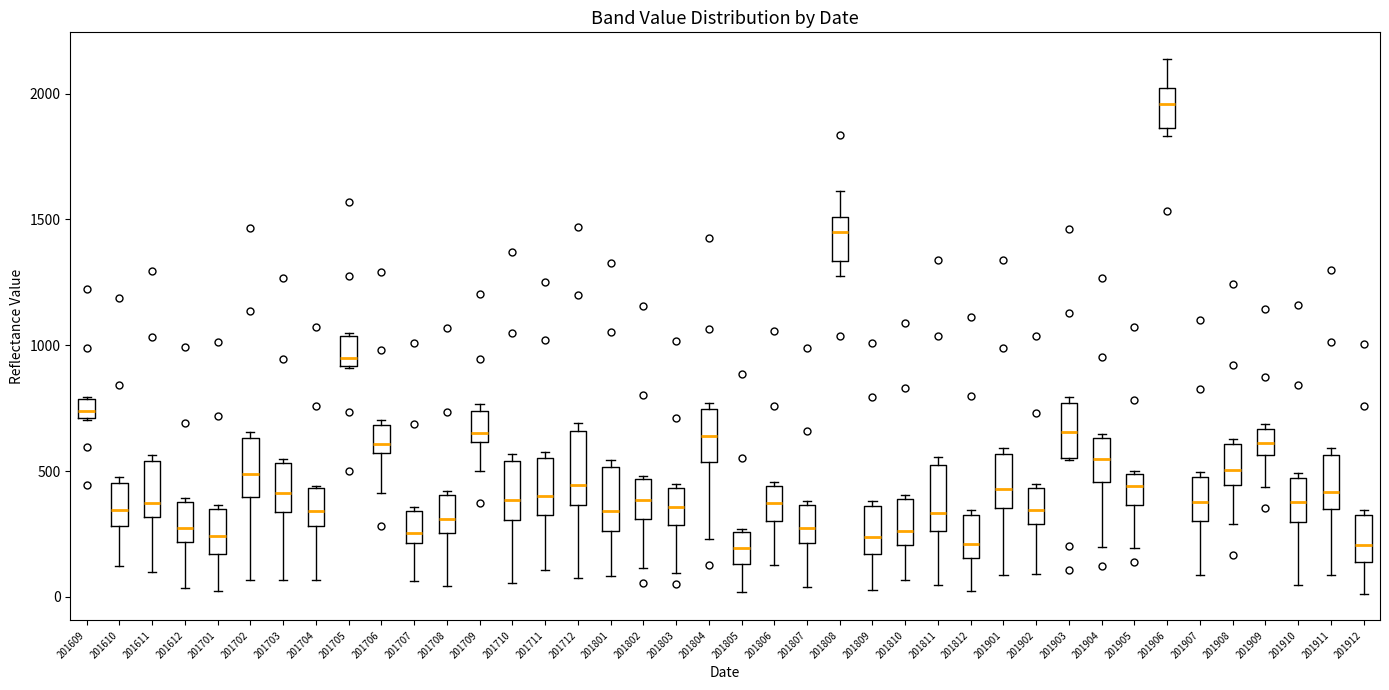

Reading left to right, transcribe this box plot: for each box, give where its median line is, the range the box spans, and where its two whiskers end, as read against the y-axis. The values are not printed on the chart, so give them approximately, as read against the axis.

201609: median 750, box 700 to 800, whiskers 700 to 800
201610: median 350, box 300 to 450, whiskers 100 to 500
201611: median 400, box 300 to 550, whiskers 100 to 550 (just above the box's upper edge)
201612: median 250, box 200 to 400, whiskers 50 to 400 (just above the box's upper edge)
201701: median 250, box 150 to 350, whiskers 0 to 350 (just above the box's upper edge)
201702: median 500, box 400 to 650, whiskers 50 to 650 (just above the box's upper edge)
201703: median 400, box 350 to 550, whiskers 50 to 550 (just above the box's upper edge)
201704: median 350, box 300 to 450, whiskers 50 to 450
201705: median 950, box 900 to 1050, whiskers 900 to 1050
201706: median 600, box 550 to 700, whiskers 400 to 700 (just above the box's upper edge)
201707: median 250, box 200 to 350, whiskers 50 to 350 (just above the box's upper edge)
201708: median 300, box 250 to 400, whiskers 50 to 400 (just above the box's upper edge)
201709: median 650, box 600 to 750, whiskers 500 to 750 (just above the box's upper edge)
201710: median 400, box 300 to 550, whiskers 50 to 550 (just above the box's upper edge)
201711: median 400, box 350 to 550, whiskers 100 to 600
201712: median 450, box 350 to 650, whiskers 100 to 700
201801: median 350, box 250 to 500, whiskers 100 to 550
201802: median 400, box 300 to 450, whiskers 100 to 500
201803: median 350, box 300 to 450, whiskers 100 to 450 (just above the box's upper edge)
201804: median 650, box 550 to 750, whiskers 250 to 750 (just above the box's upper edge)
201805: median 200, box 150 to 250, whiskers 0 to 250
201806: median 350, box 300 to 450, whiskers 150 to 450 (just above the box's upper edge)
201807: median 250, box 200 to 350, whiskers 50 to 400
201808: median 1450, box 1350 to 1500, whiskers 1300 to 1600
201809: median 250, box 150 to 350, whiskers 50 to 400
201810: median 250, box 200 to 400, whiskers 50 to 400 (just above the box's upper edge)
201811: median 350, box 250 to 550, whiskers 50 to 550 (just above the box's upper edge)
201812: median 200, box 150 to 300, whiskers 0 to 350
201901: median 450, box 350 to 550, whiskers 100 to 600
201902: median 350, box 300 to 450, whiskers 100 to 450 (just above the box's upper edge)
201903: median 650, box 550 to 750, whiskers 550 to 800
201904: median 550, box 450 to 650, whiskers 200 to 650 (just above the box's upper edge)
201905: median 450, box 350 to 500, whiskers 200 to 500
201906: median 1950, box 1850 to 2000, whiskers 1850 (just below the box's lower edge) to 2150
201907: median 400, box 300 to 500, whiskers 100 to 500 (just above the box's upper edge)
201908: median 500, box 450 to 600, whiskers 300 to 650
201909: median 600, box 550 to 650, whiskers 450 to 700
201910: median 400, box 300 to 450, whiskers 50 to 500
201911: median 400, box 350 to 550, whiskers 100 to 600
201912: median 200, box 150 to 300, whiskers 0 to 350